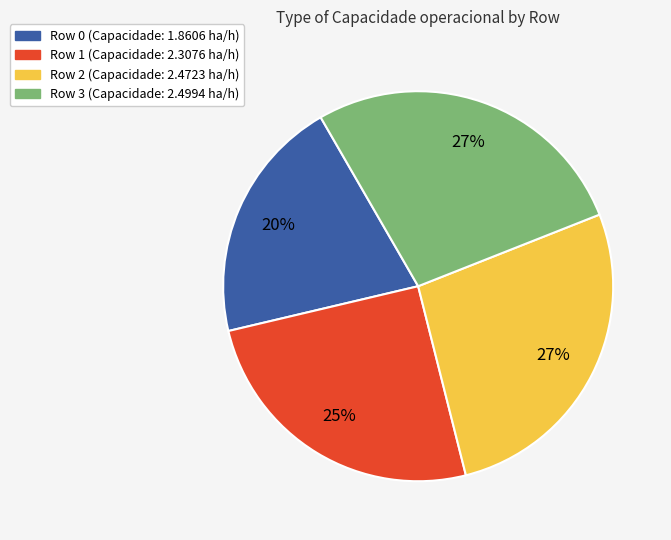

To the nearest percent, what is the average slice percentage?

25%